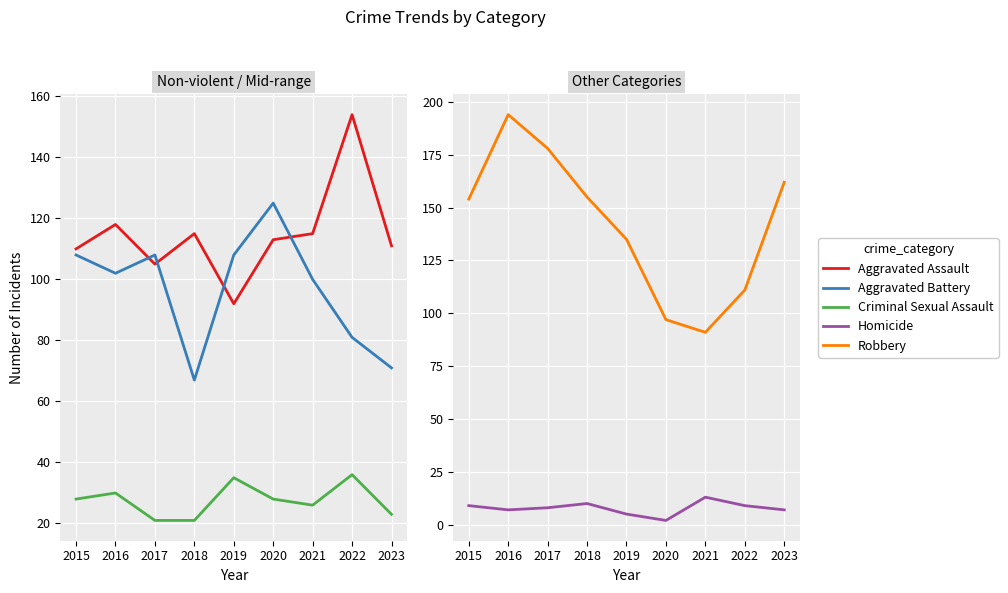

At which label does Aggravated Battery reach its peak?

2020